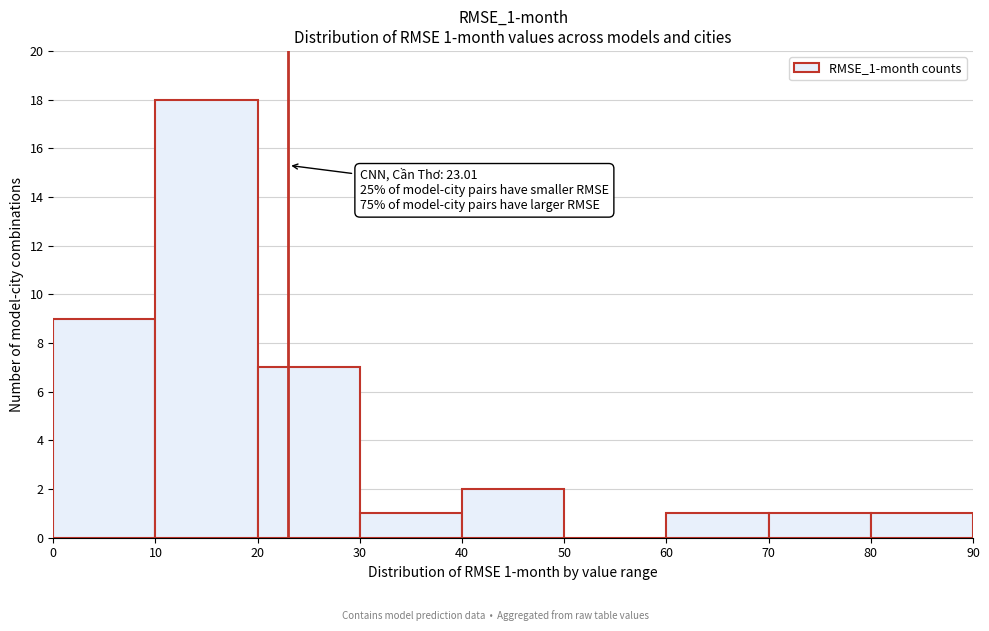

Over which range of the x-axis is the bar tallest?

10 to 20